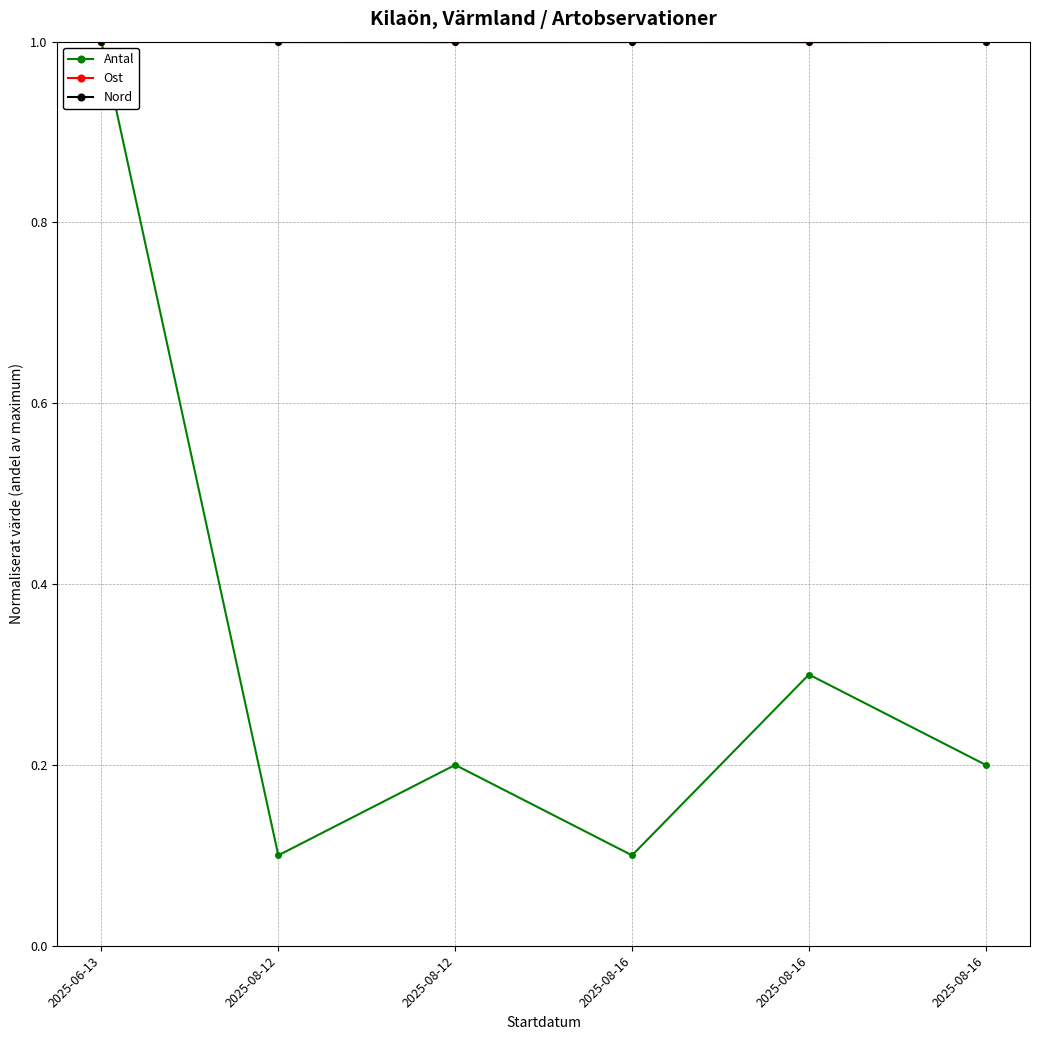

Does the chart have visible grid lines?

Yes